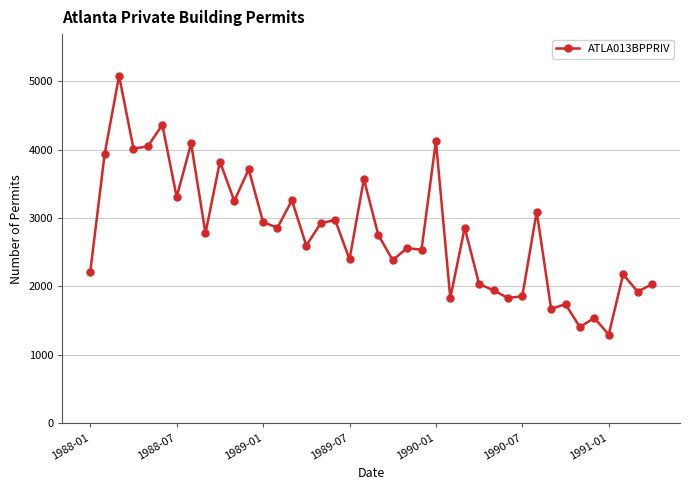

What is the average value?

2793